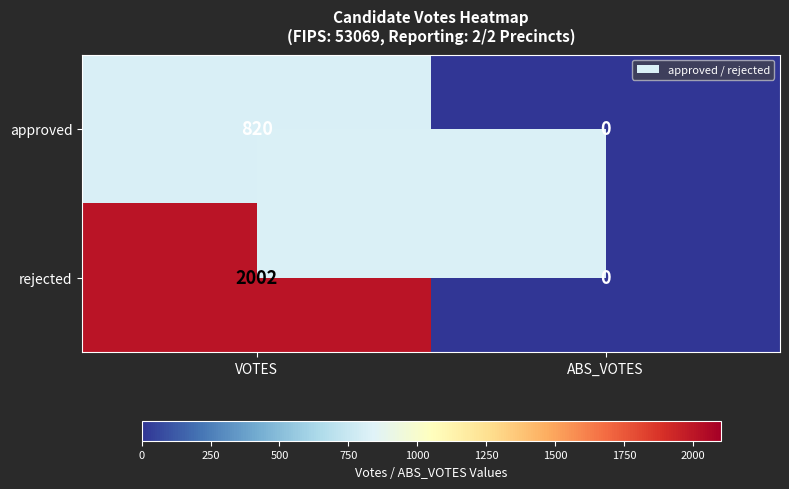

Which series has the largest total across all categories?

rejected